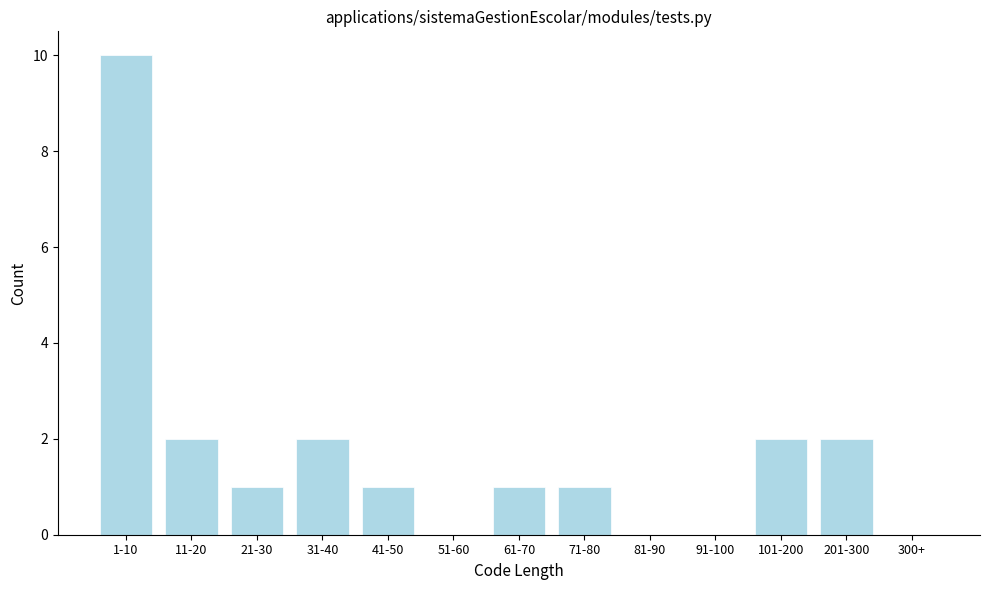

Reading left to right, transcribe all the data shown in this chart.

1-10=10	11-20=2	21-30=1	31-40=2	41-50=1	51-60=0	61-70=1	71-80=1	81-90=0	91-100=0	101-200=2	201-300=2	300+=0